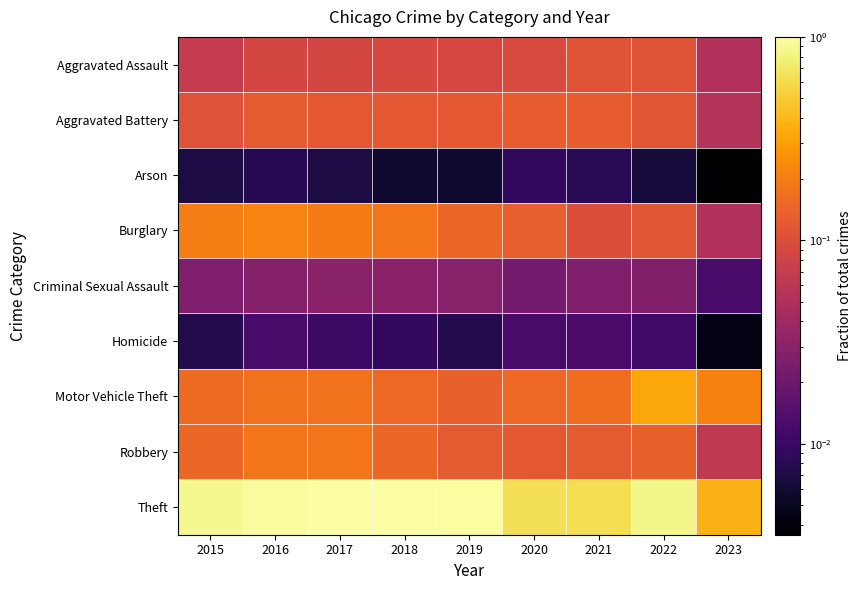

Reading left to right, what are all the values shown in this chart?

Aggravated Assault: 2015=0.1	2016=0.1	2017=0.1	2018=0.1	2019=0.1	2020=0.1	2021=0.1	2022=0.1	2023=0.1
Aggravated Battery: 2015=0.1	2016=0.1	2017=0.1	2018=0.1	2019=0.1	2020=0.1	2021=0.1	2022=0.1	2023=0.1
Arson: 2015=0.0	2016=0.0	2017=0.0	2018=0.0	2019=0.0	2020=0.0	2021=0.0	2022=0.0	2023=0.0
Burglary: 2015=0.2	2016=0.2	2017=0.2	2018=0.2	2019=0.1	2020=0.1	2021=0.1	2022=0.1	2023=0.1
Criminal Sexual Assault: 2015=0.0	2016=0.0	2017=0.0	2018=0.0	2019=0.0	2020=0.0	2021=0.0	2022=0.0	2023=0.0
Homicide: 2015=0.0	2016=0.0	2017=0.0	2018=0.0	2019=0.0	2020=0.0	2021=0.0	2022=0.0	2023=0.0
Motor Vehicle Theft: 2015=0.2	2016=0.2	2017=0.2	2018=0.2	2019=0.1	2020=0.2	2021=0.2	2022=0.3	2023=0.2
Robbery: 2015=0.1	2016=0.2	2017=0.2	2018=0.1	2019=0.1	2020=0.1	2021=0.1	2022=0.1	2023=0.1
Theft: 2015=0.9	2016=0.9	2017=1.0	2018=1.0	2019=1.0	2020=0.6	2021=0.6	2022=0.8	2023=0.4